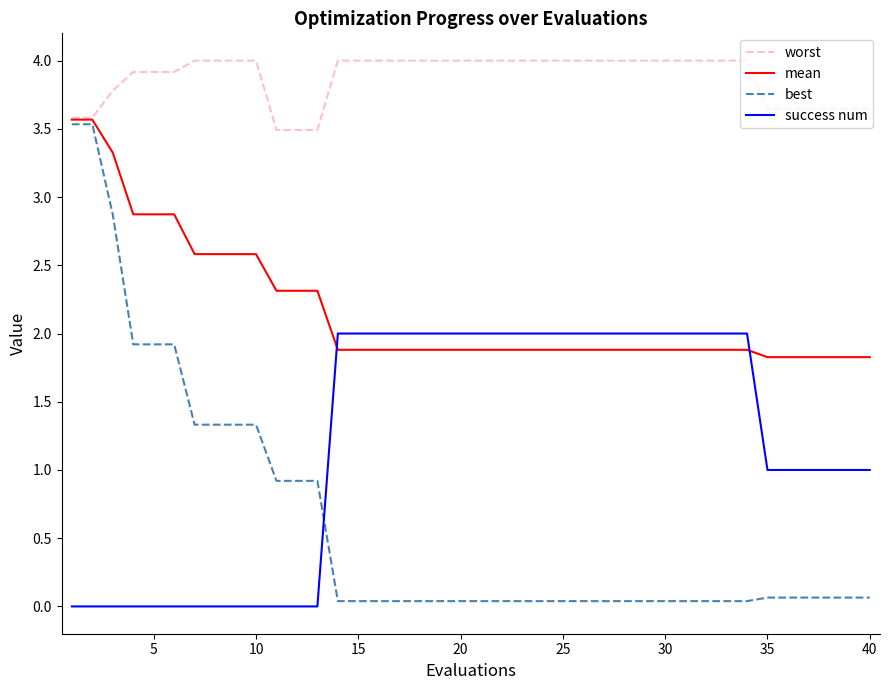

Rank the series by their average value, from lowest to highest.

best, success num, mean, worst